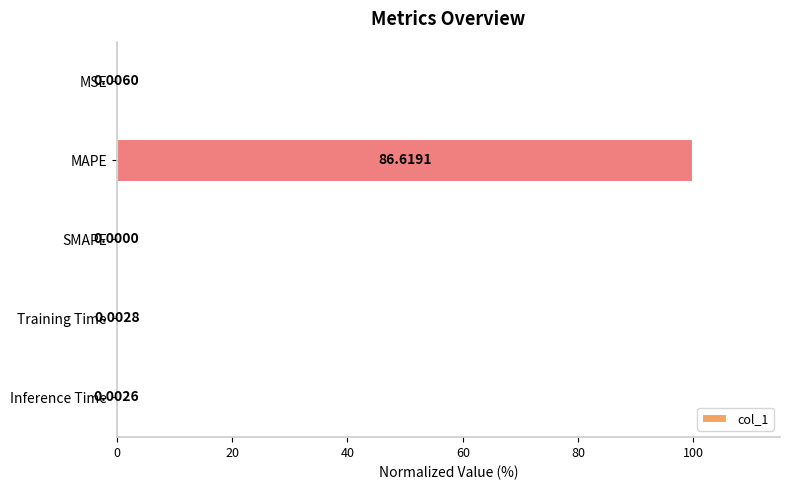

How many positive values are there?

4